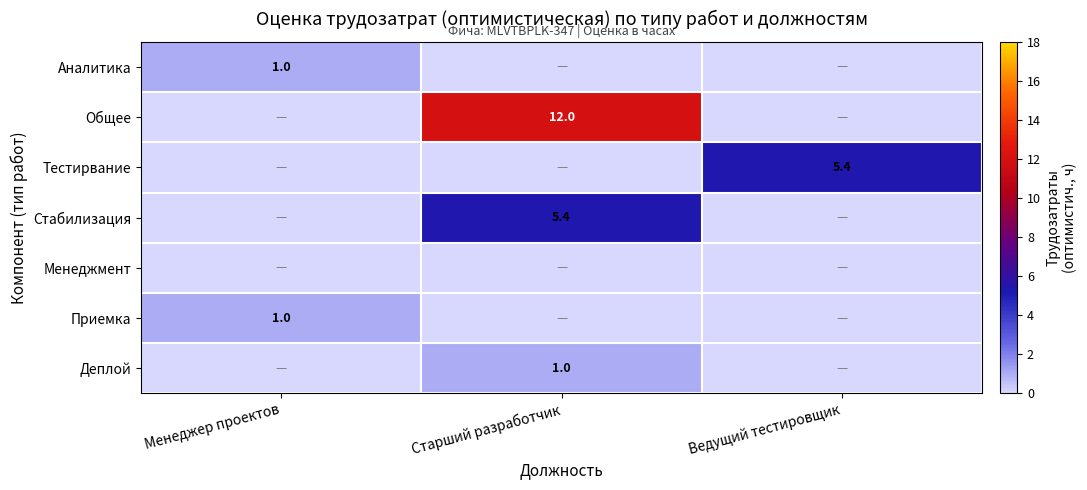

The value of Стабилизация at Старший разработчик is 5.4. True or false?

True